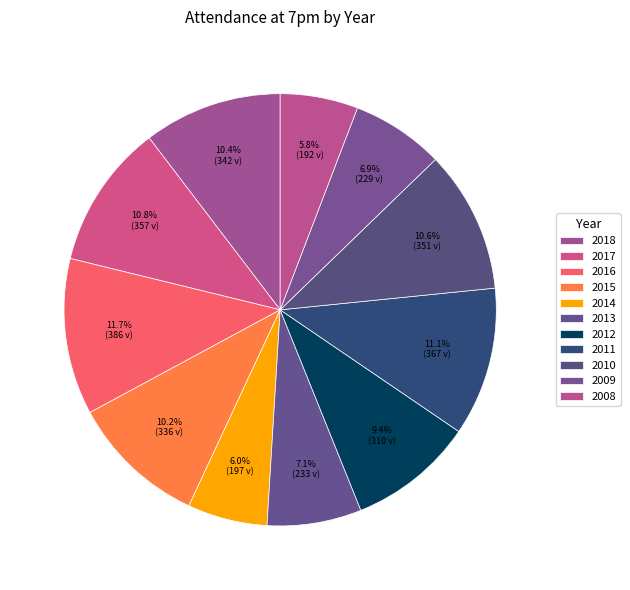

Count the number of slices in the pie.

11